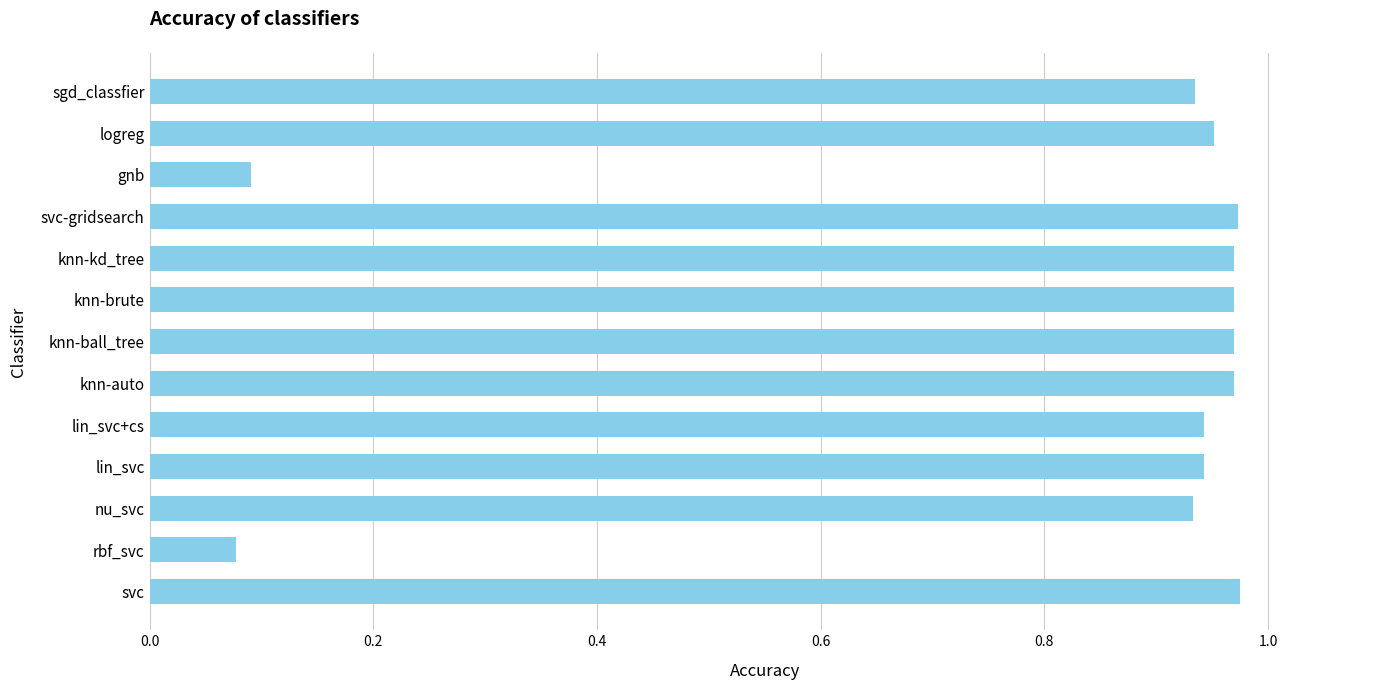

True or false: the data shows 0.1 at gnb.

True